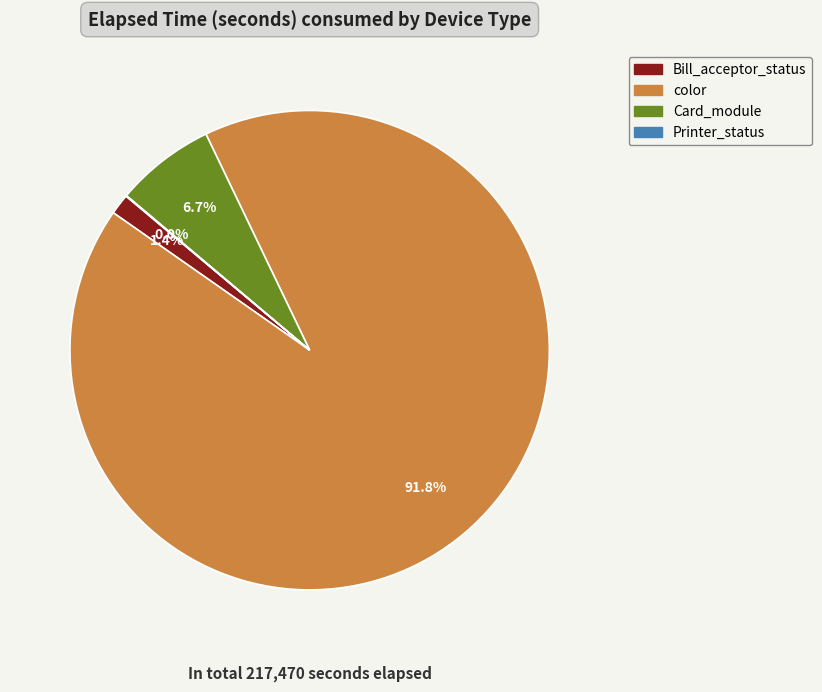

Is there any slice that represents more than half of the pie?

Yes